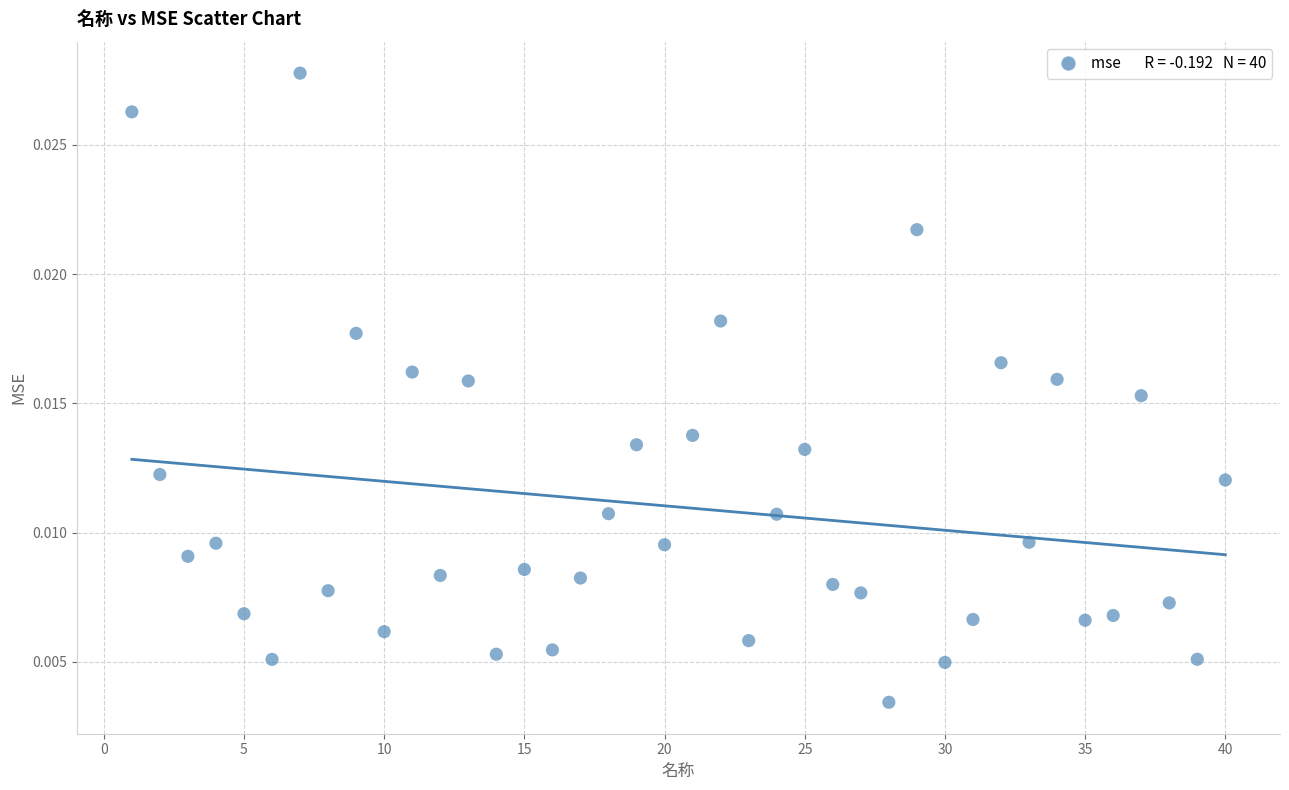

What is the range of X values (max minus min)?

39.0